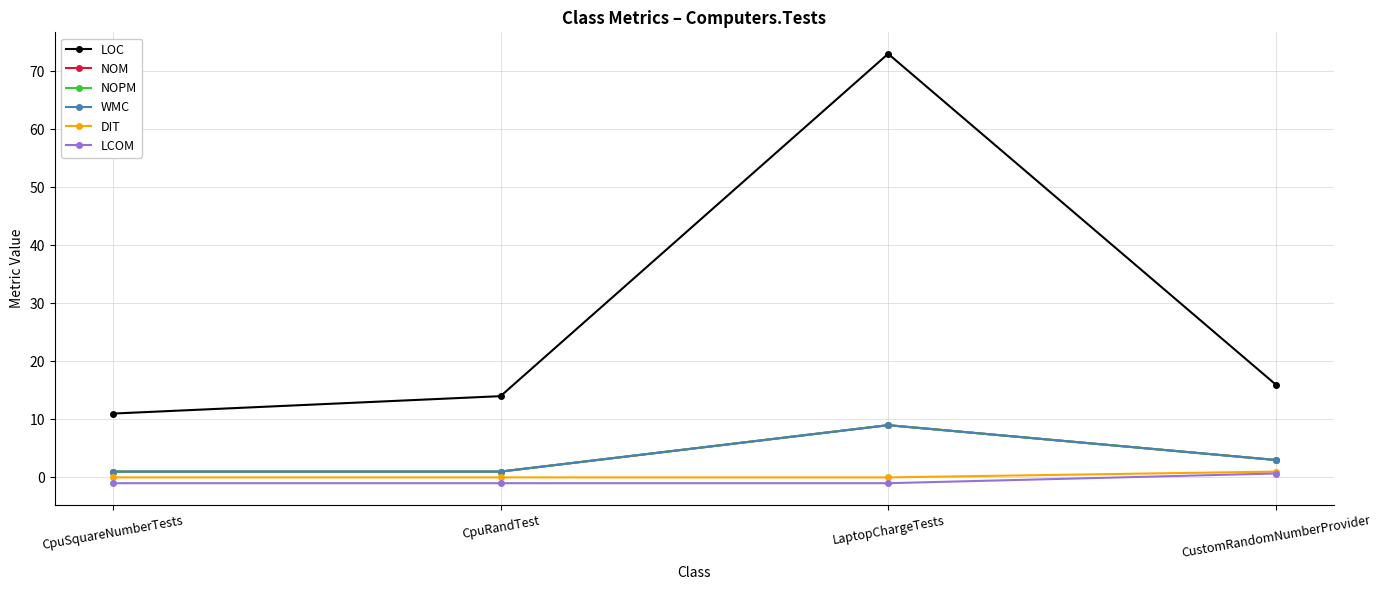

What is the difference between the maximum and minimum values in the LCOM series?

1.7